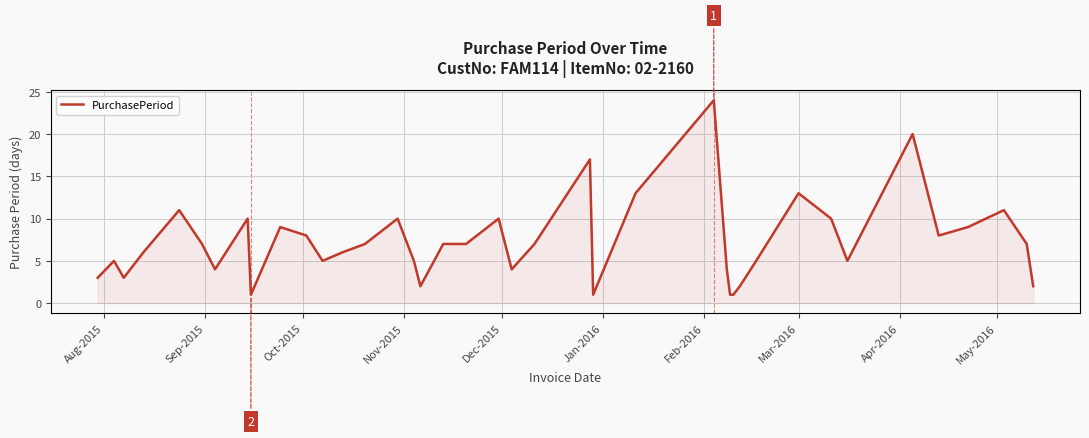

What is the difference between the maximum and minimum values?

23